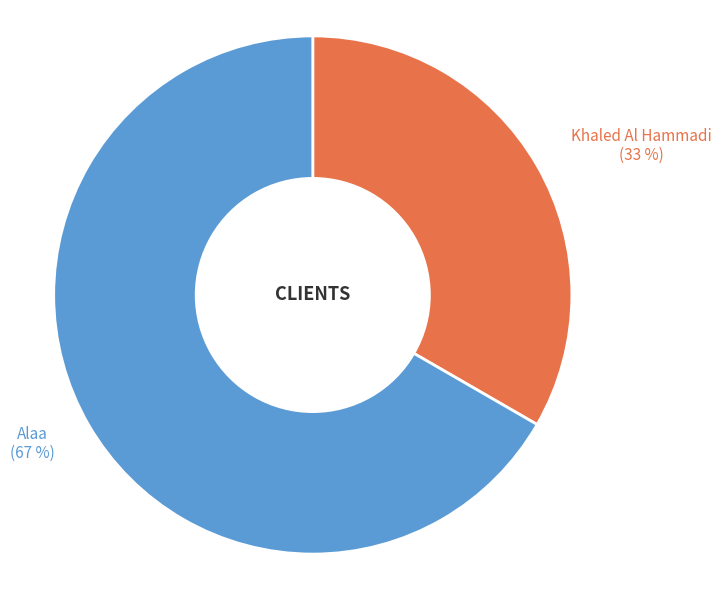

To the nearest percent, what percentage of the pie is Alaa?

67%